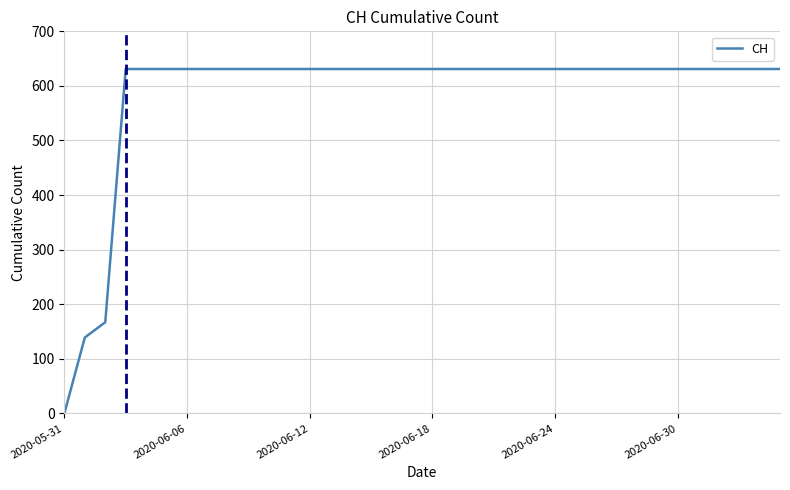

What is the difference between the maximum and minimum values?

631